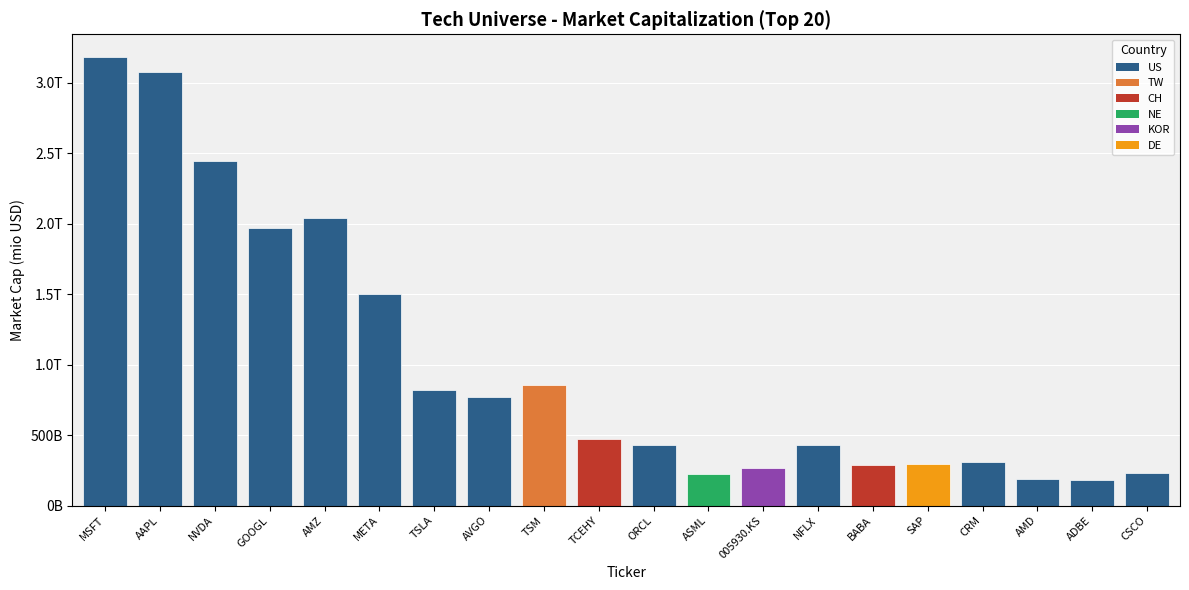

Are the bars horizontal?

No